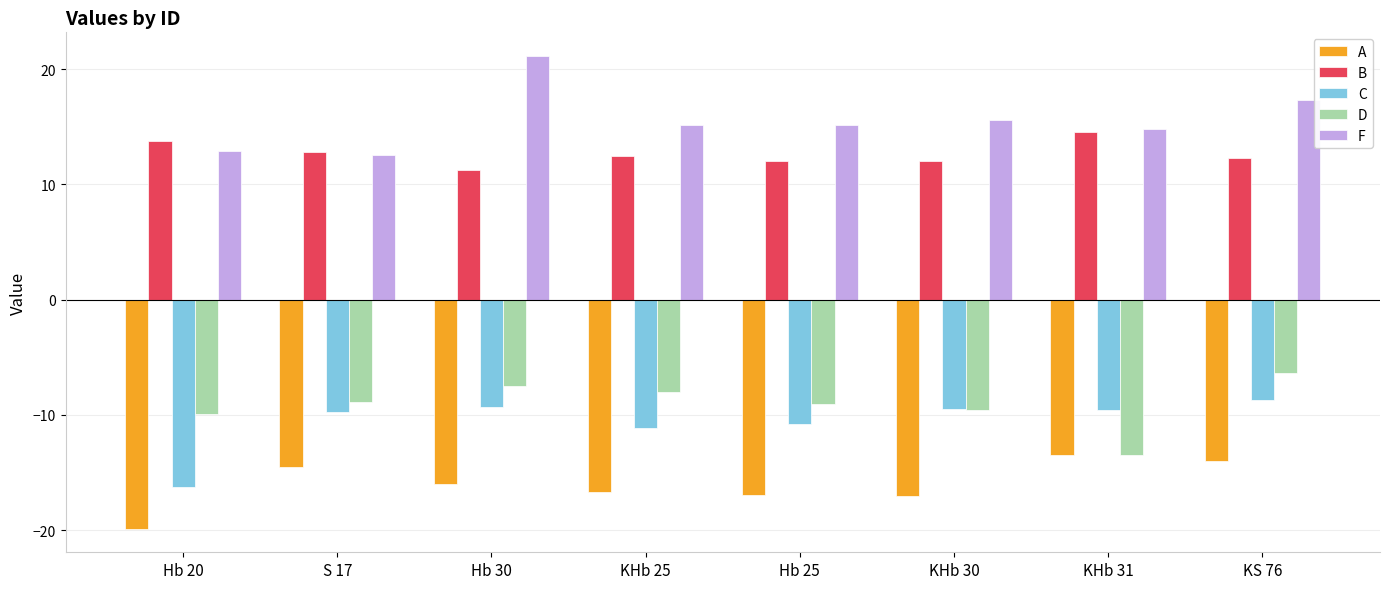

What is the approximate value of A at Hb 30?

-16.0